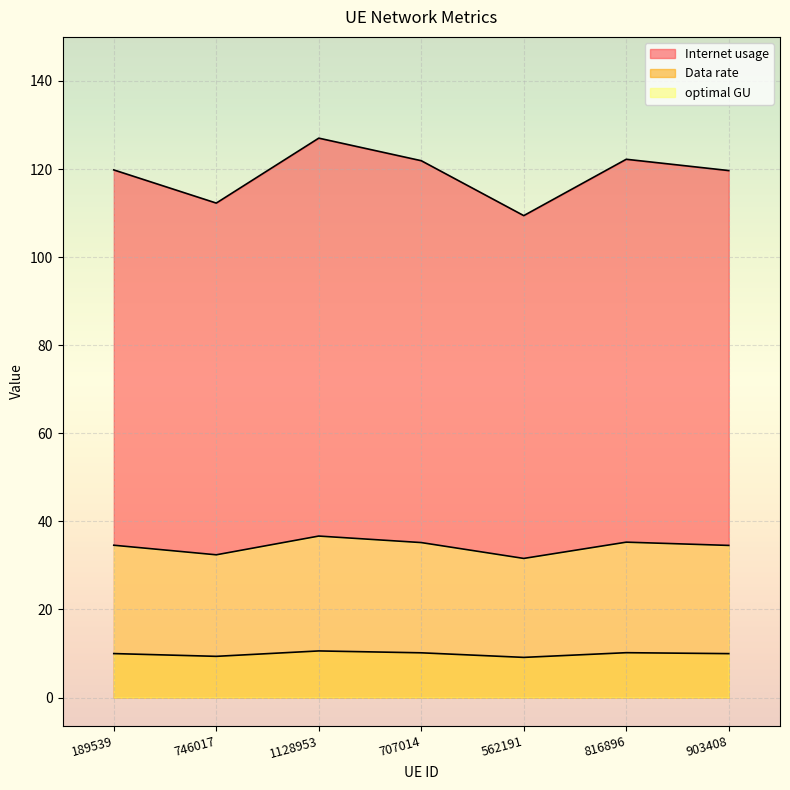

Where does the optimal GU series first go above 34?

189539